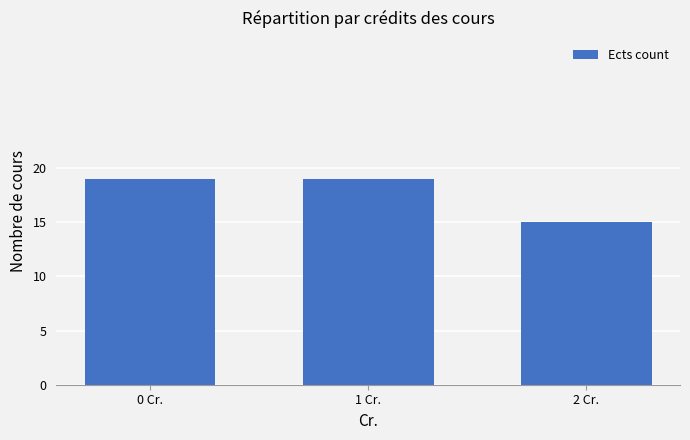

The chart shows a value of 19 at 0 Cr.. True or false?

True